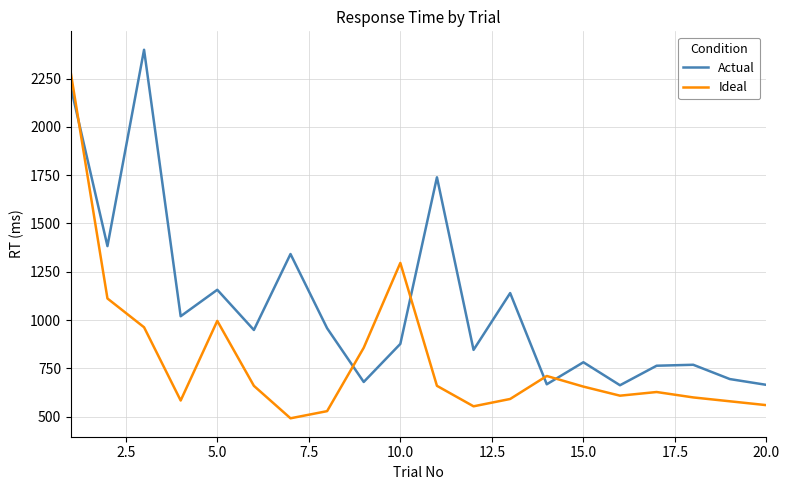

What is the difference between the maximum and minimum values in the Actual series?

1736